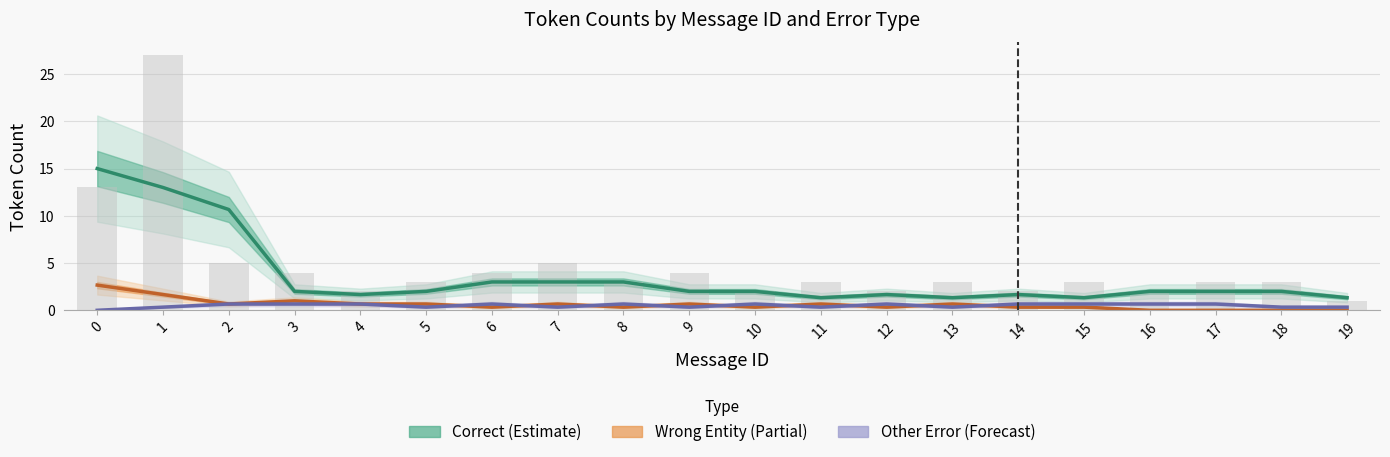

Which series has the largest total across all categories?

Correct (Estimate)